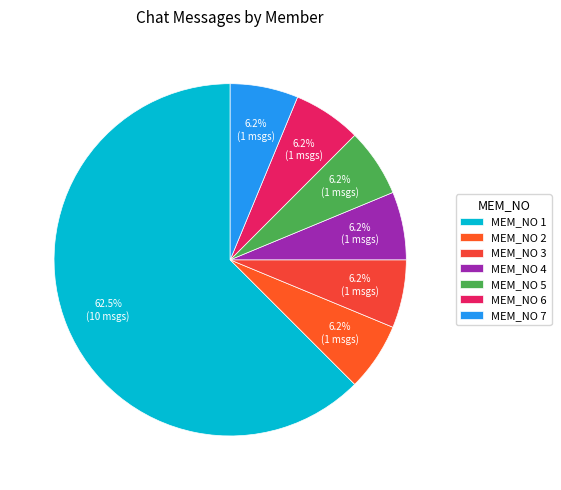

Which slice is the smallest?

MEM_NO 2